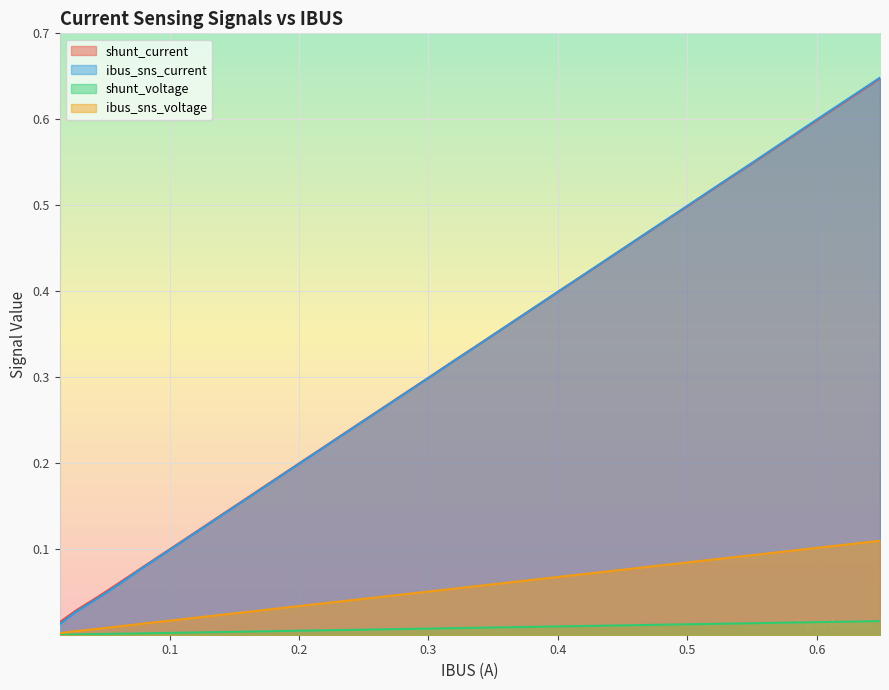

What position from the left is 0.06192323?

4